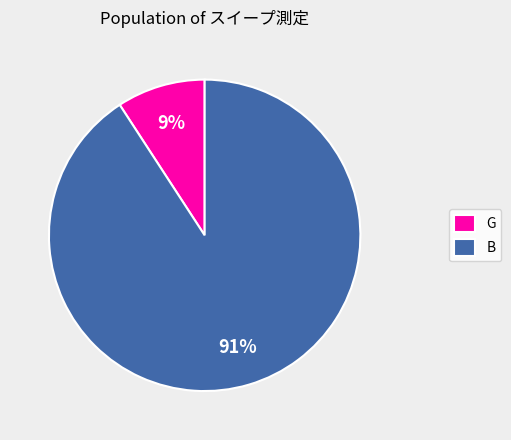

To the nearest percent, what portion does G represent?

9%